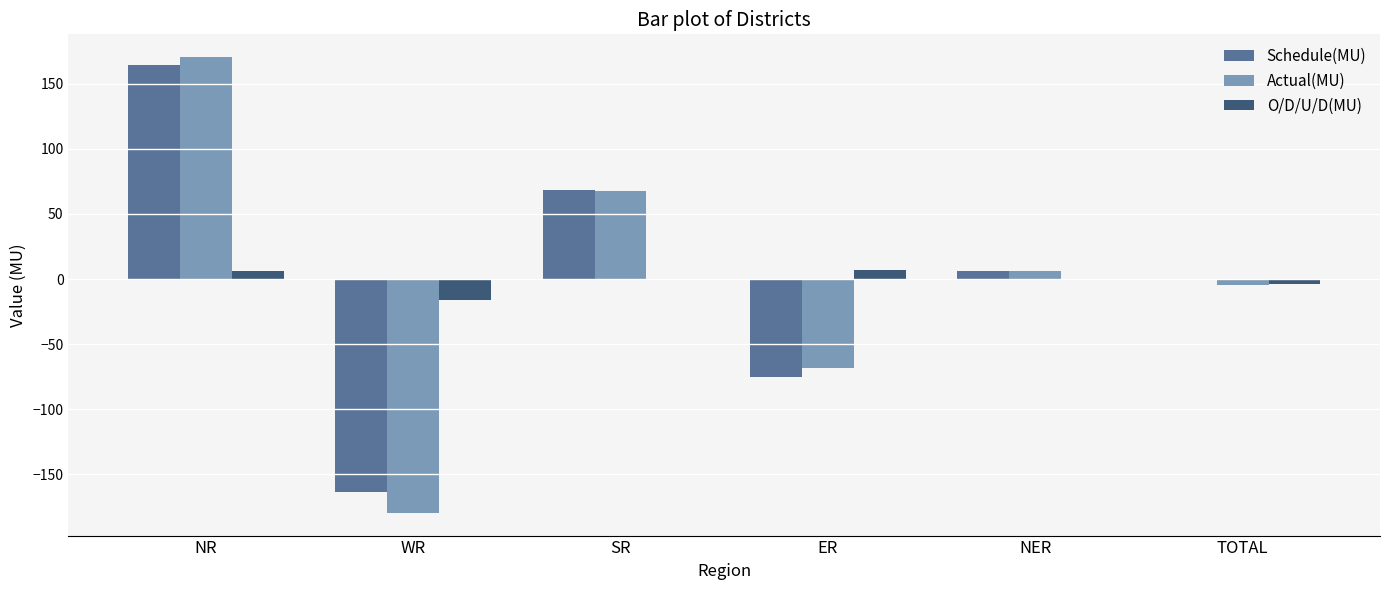

How many positive values does the Actual(MU) series have?

3